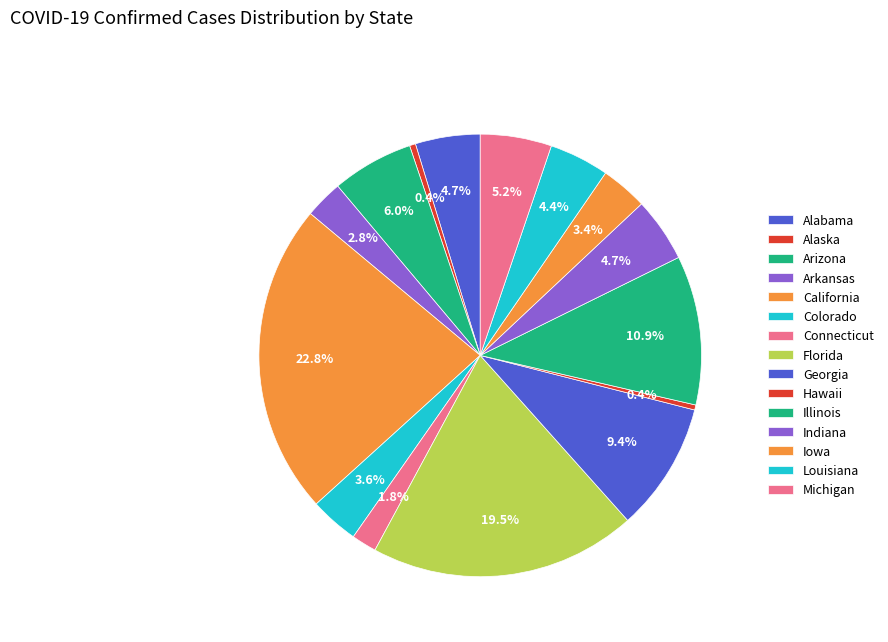

Which category has the smallest portion of the pie?

Hawaii